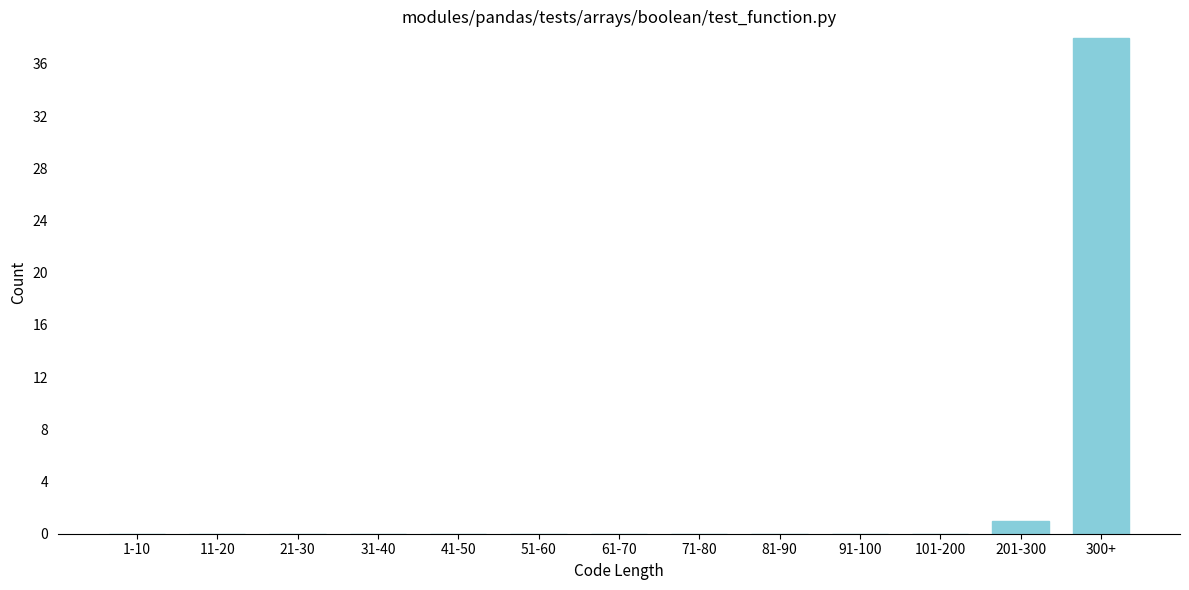

Reading left to right, extract all data points from this chart.

1-10=0	11-20=0	21-30=0	31-40=0	41-50=0	51-60=0	61-70=0	71-80=0	81-90=0	91-100=0	101-200=0	201-300=1	300+=38